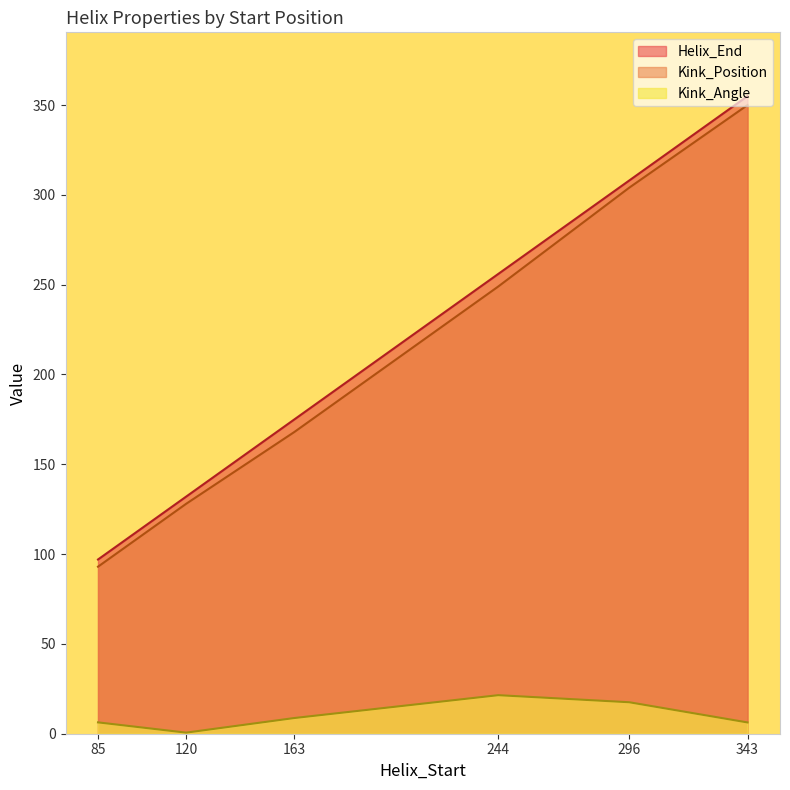

What is the sum of all Helix_End values?

1323.0